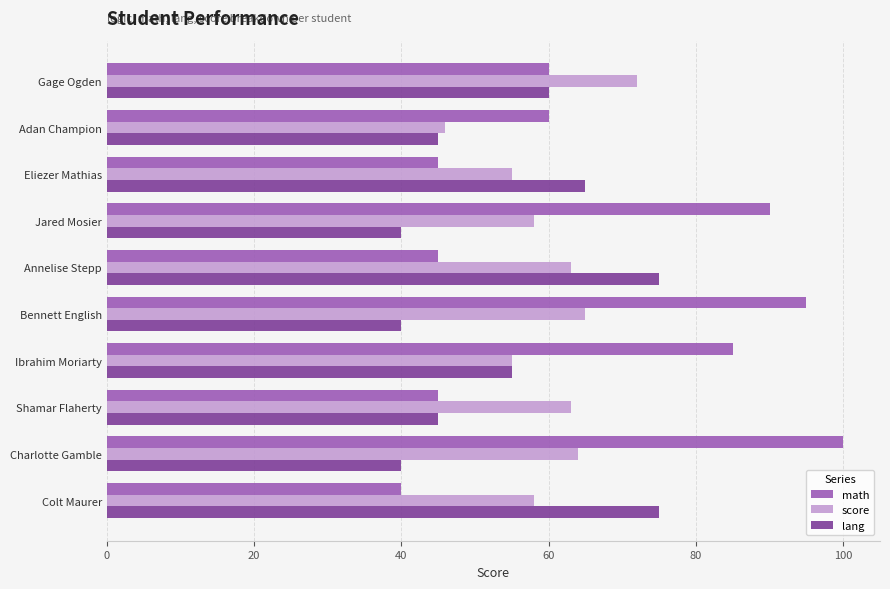

Count the number of categories in the chart.

10